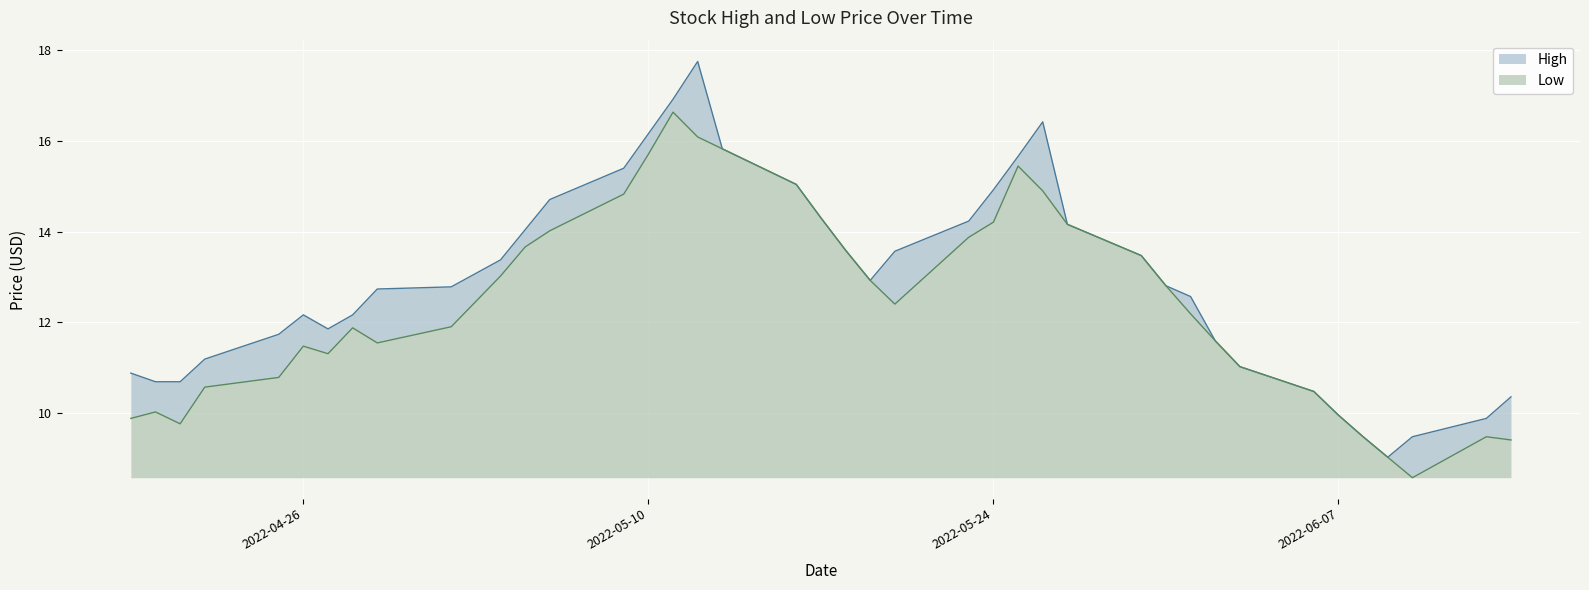

At 2022-06-02, list the series in order from largest to smallest.

High, Low